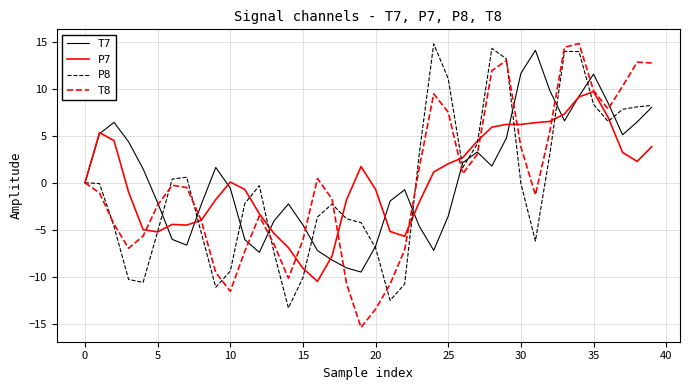

What is the lowest value of the T8 series?

-15.4